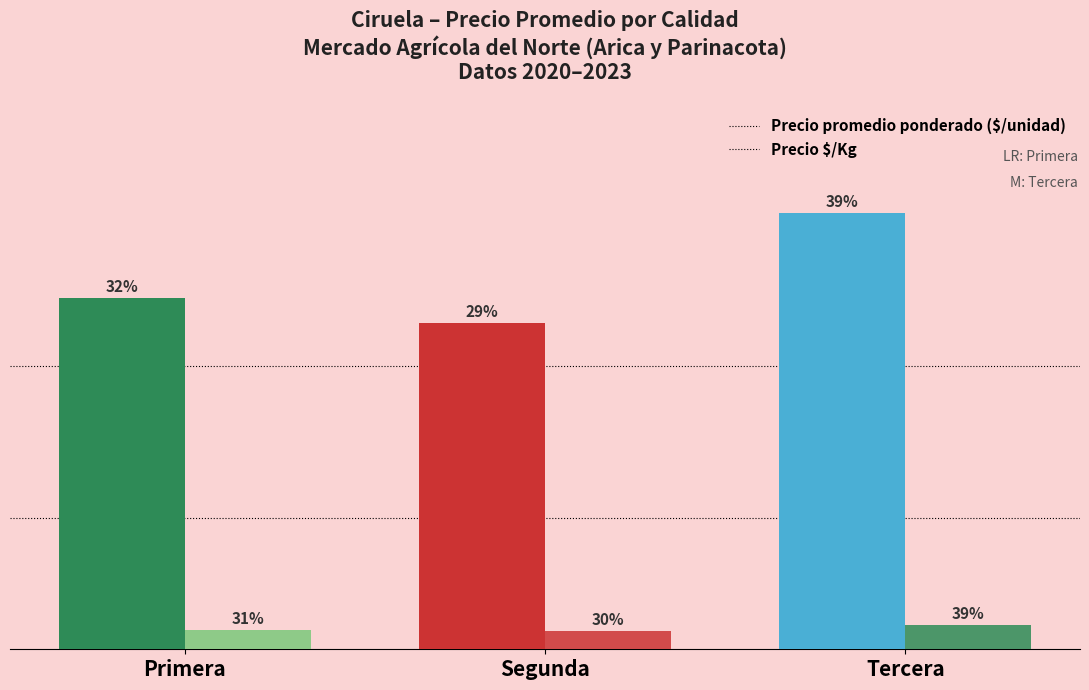

Is it true that Precio promedio ponderado equals 14181 at Tercera?

False